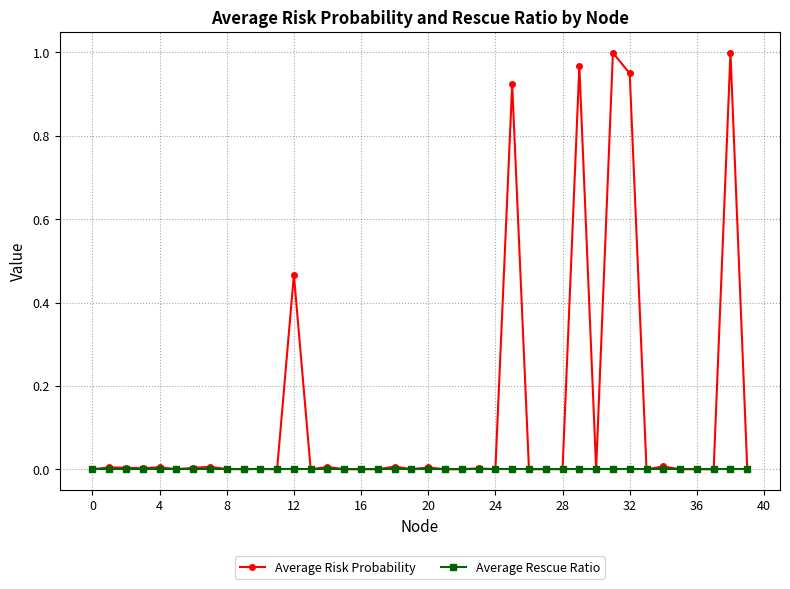

Rank the series by their average value, from lowest to highest.

Average Rescue Ratio, Average Risk Probability